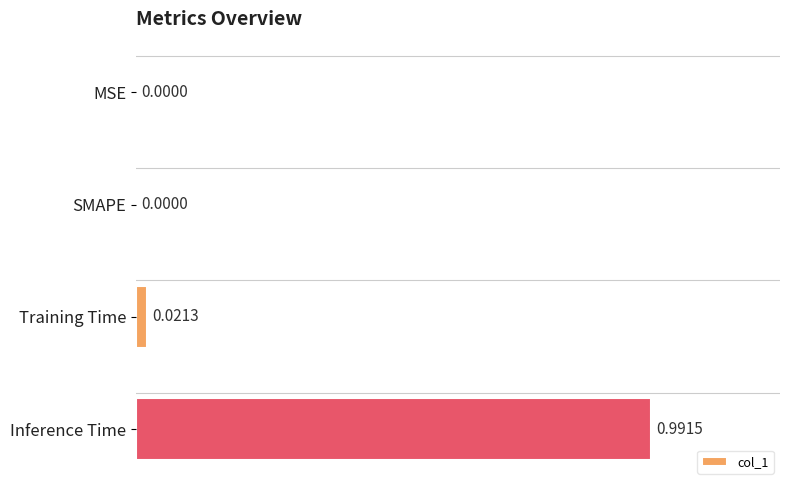

Between SMAPE and Inference Time, which is larger?

Inference Time